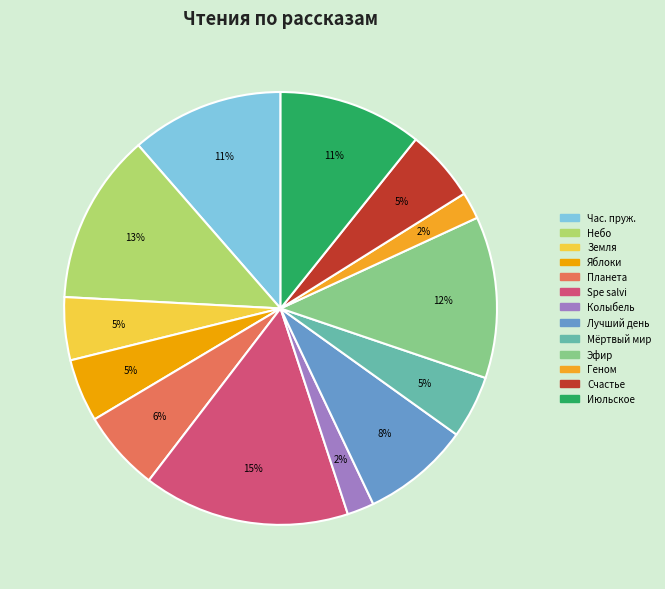

Is it true that Эфир is 1% of the pie?

False